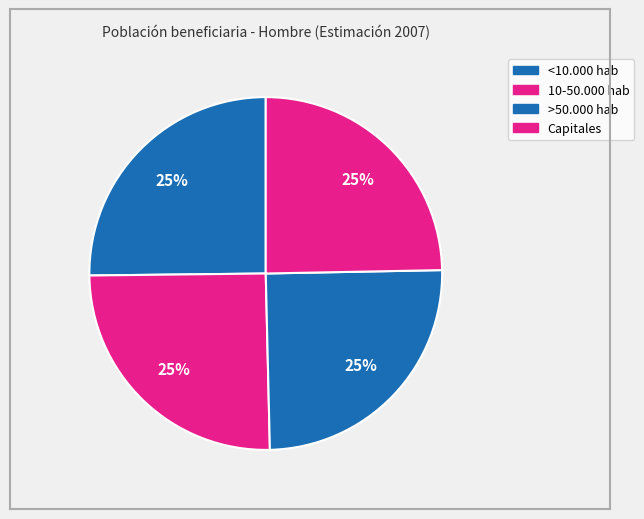

What is the smallest slice in the pie chart?

Capitales